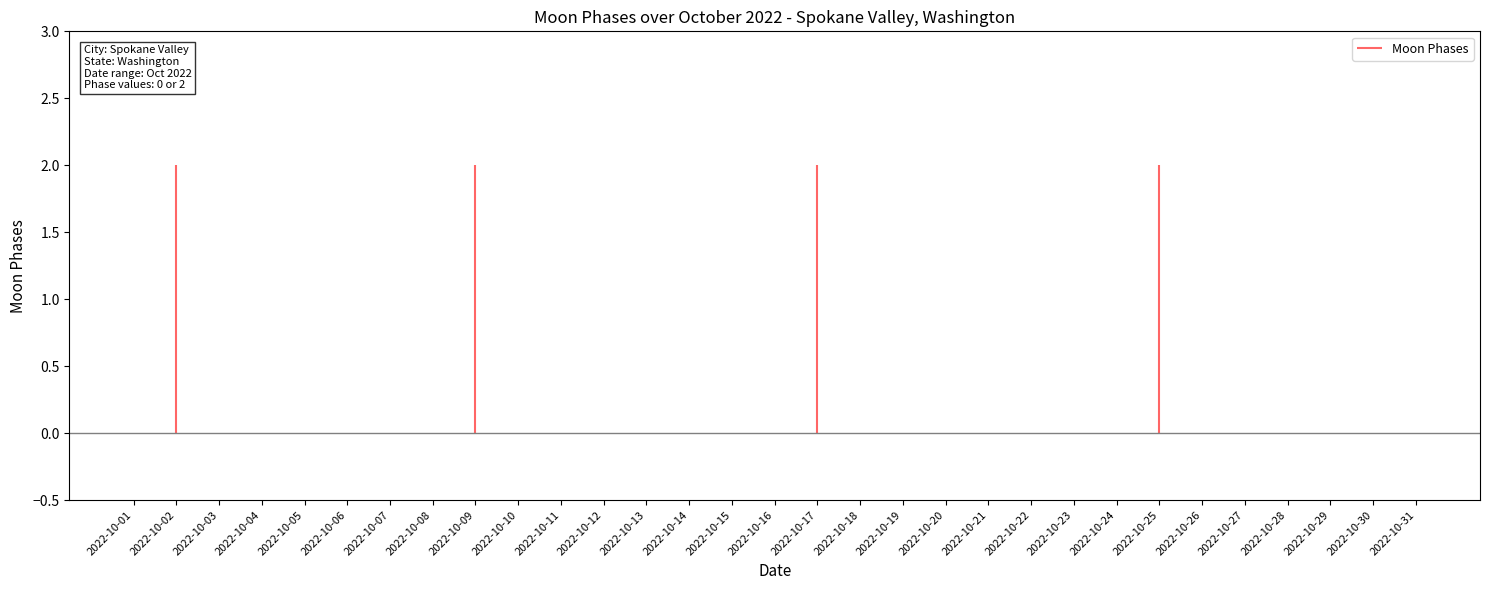

Rank the categories by value from lowest to highest.

2022-10-01, 2022-10-03, 2022-10-04, 2022-10-05, 2022-10-06, 2022-10-07, 2022-10-08, 2022-10-10, 2022-10-11, 2022-10-12, 2022-10-13, 2022-10-14, 2022-10-15, 2022-10-16, 2022-10-18, 2022-10-19, 2022-10-20, 2022-10-21, 2022-10-22, 2022-10-23, 2022-10-24, 2022-10-26, 2022-10-27, 2022-10-28, 2022-10-29, 2022-10-30, 2022-10-31, 2022-10-02, 2022-10-09, 2022-10-17, 2022-10-25